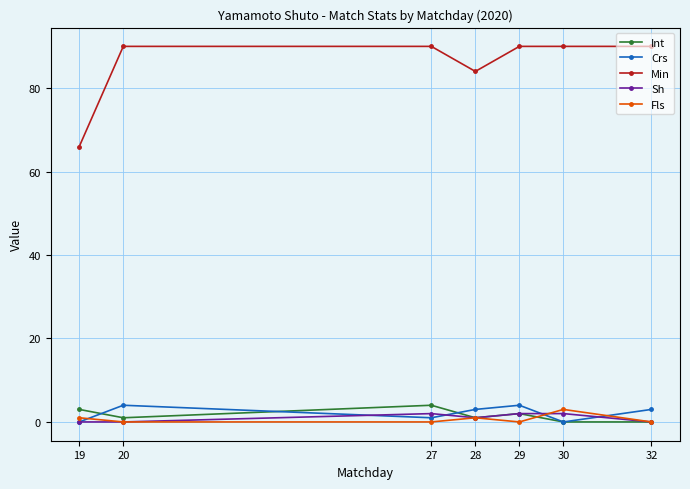

What is the spread (max minus min) of values at 30?

90